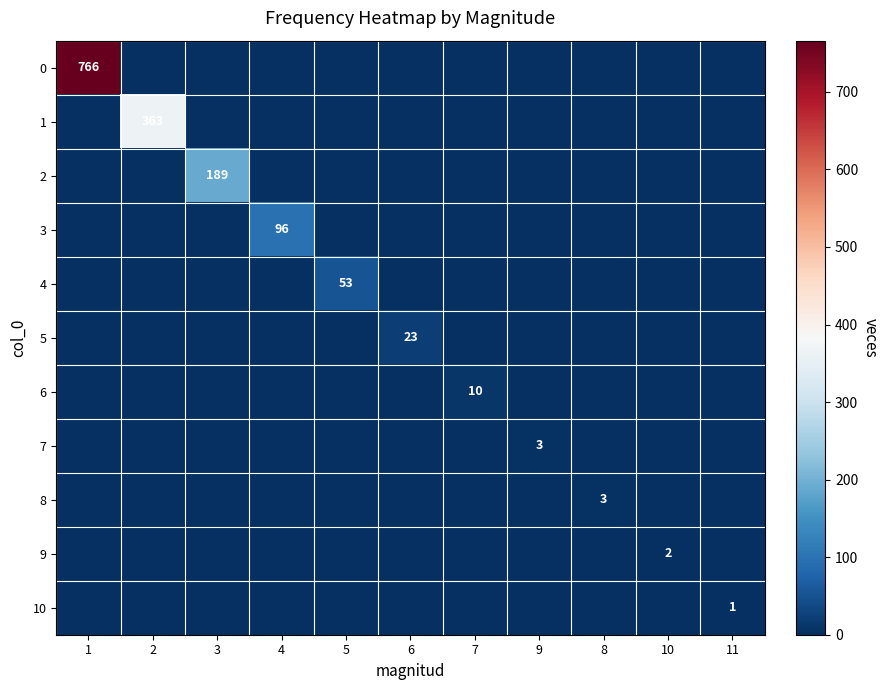

What is the maximum value shown in the chart?

766